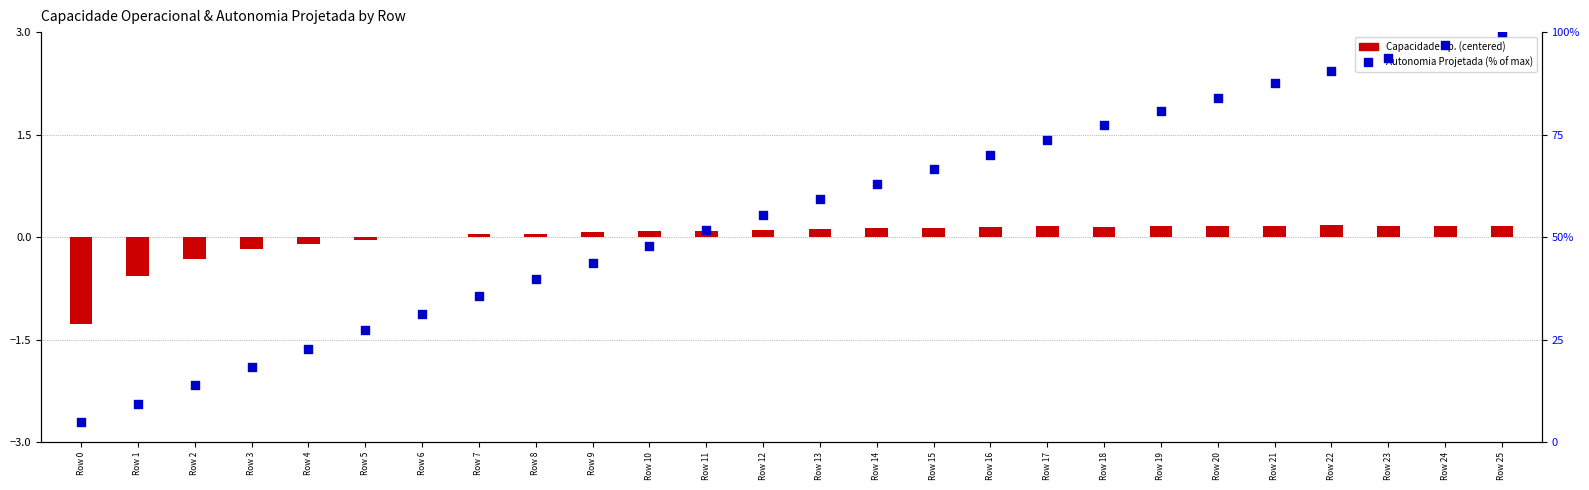

At how many categories does at least one series exceed 23?

21